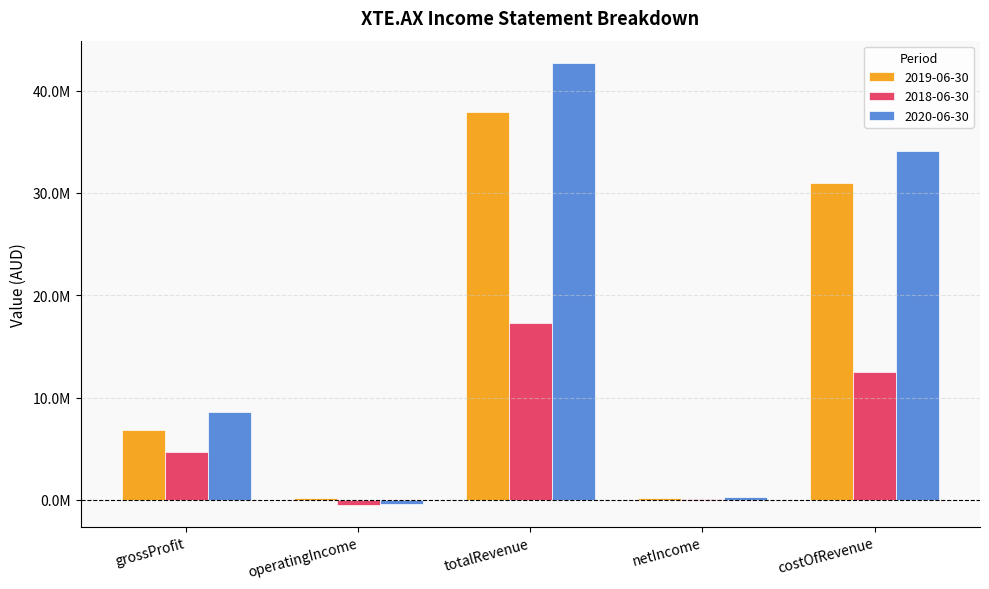

What is the value of the 2018-06-30 bar at the 3rd from the left?

17266892